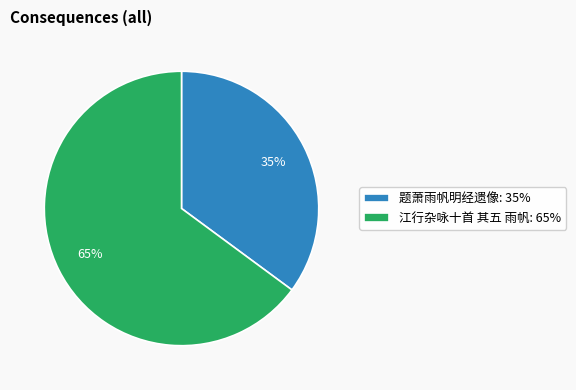

Which has a higher value, 题萧雨帆明经遗像 or 江行杂咏十首 其五 雨帆?

江行杂咏十首 其五 雨帆